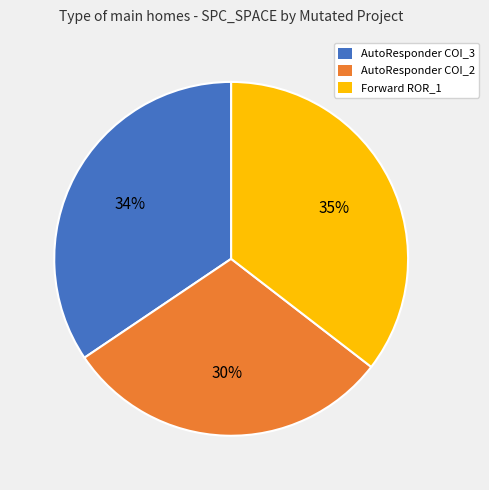

Which category has the biggest portion of the pie?

Forward ROR_1